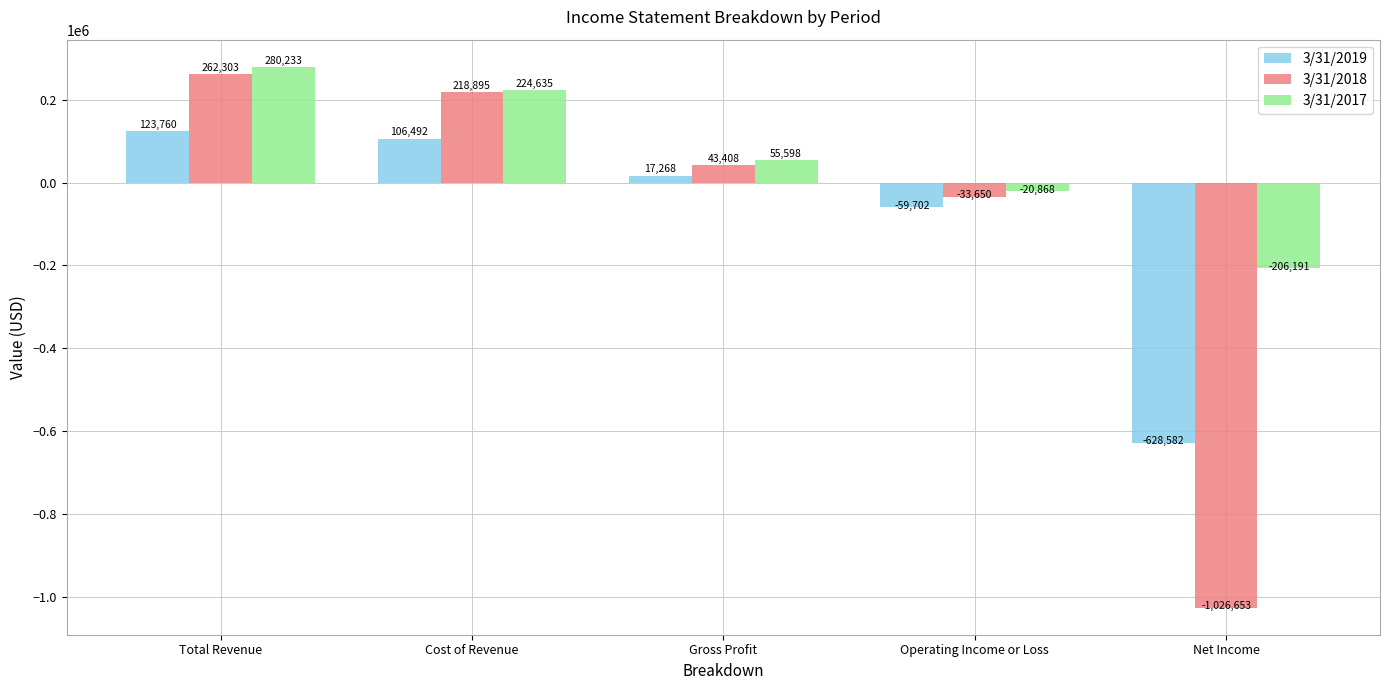

At which label does 3/31/2019 first exceed 17268?

Total Revenue